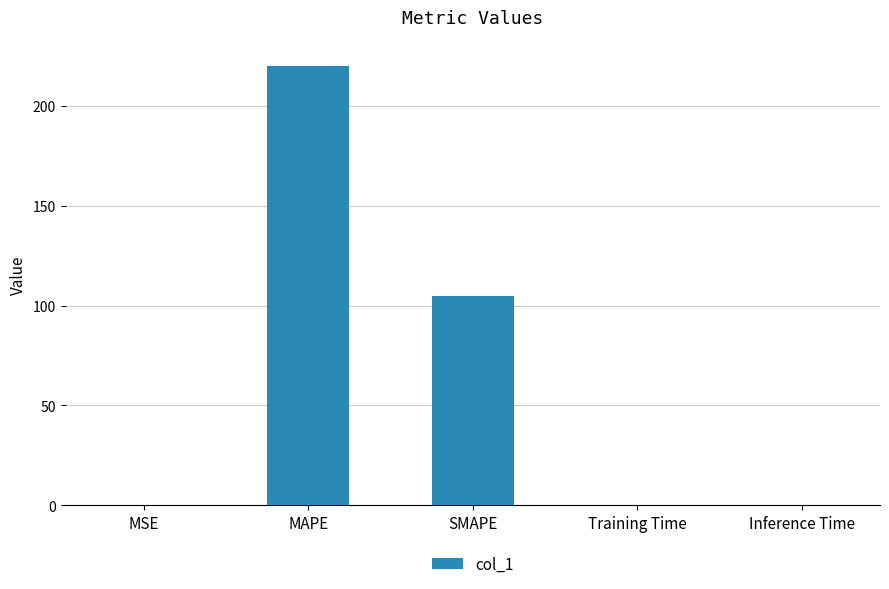

What is the approximate value at SMAPE?

104.8